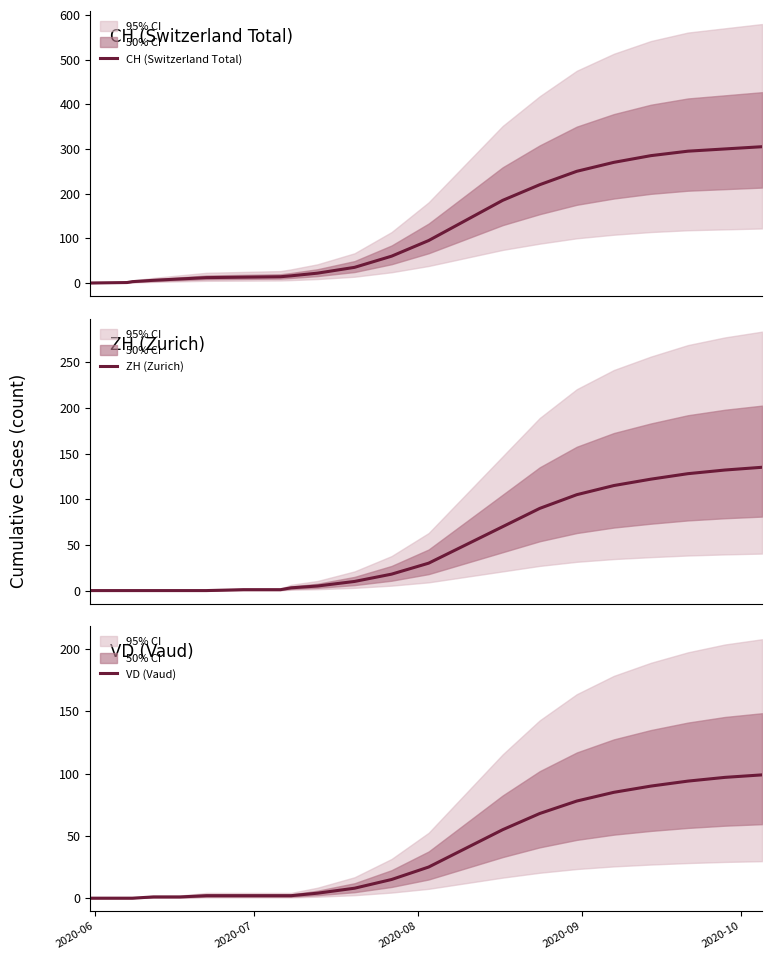

What is the maximum value for CH (Switzerland Total)?

305